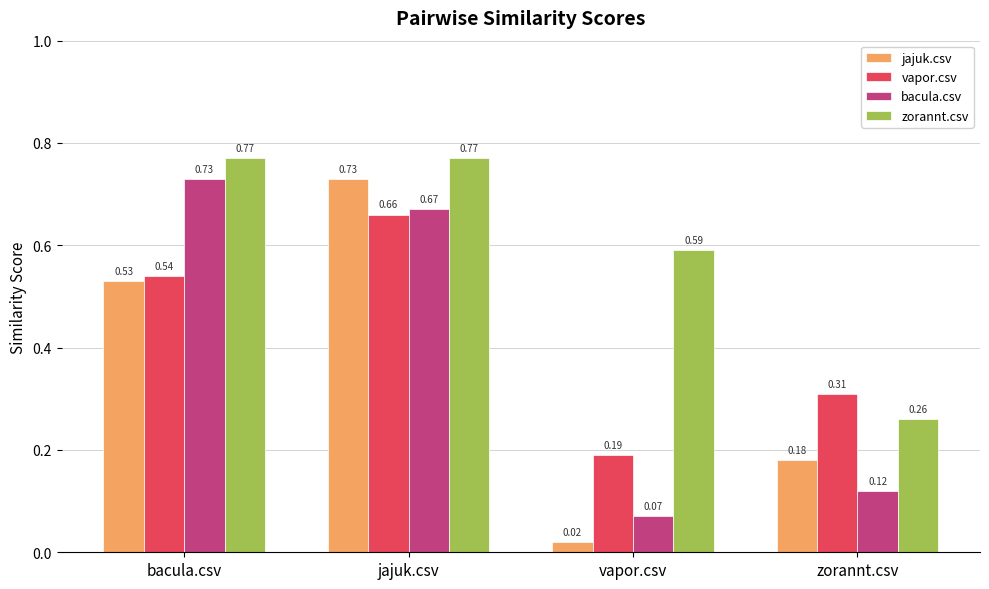

At vapor.csv, list the series in order from smallest to largest.

jajuk.csv, bacula.csv, vapor.csv, zorannt.csv